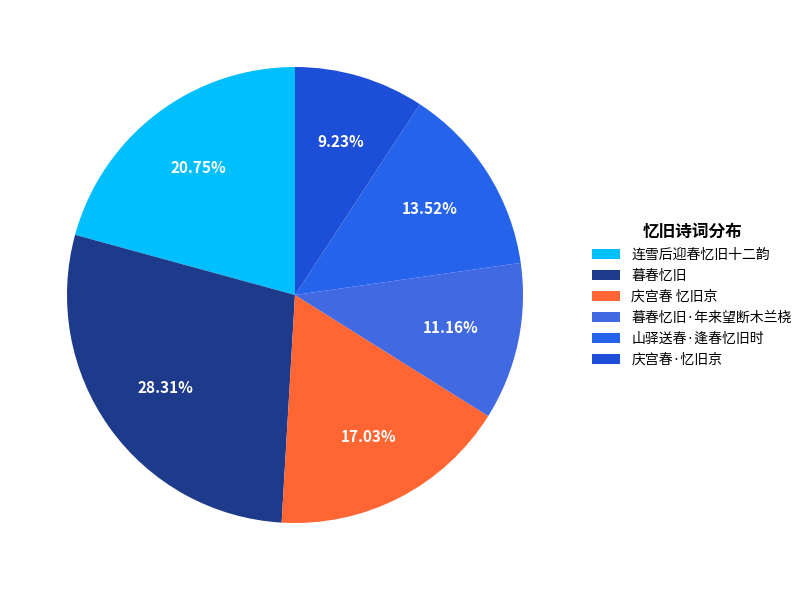

Count the number of slices in the pie.

6